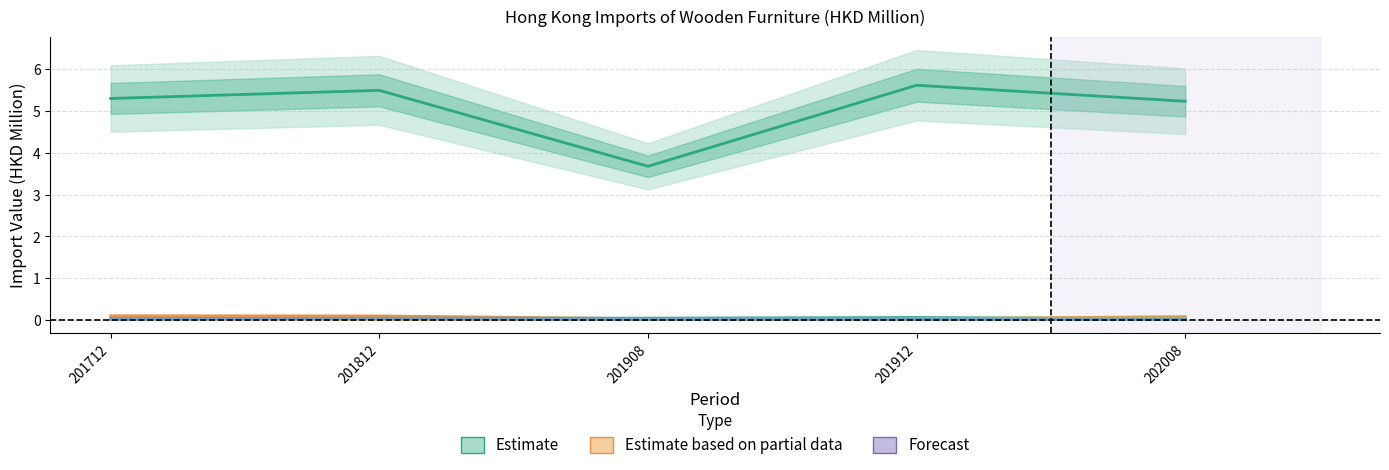

At how many categories does at least one series exceed 5?

4